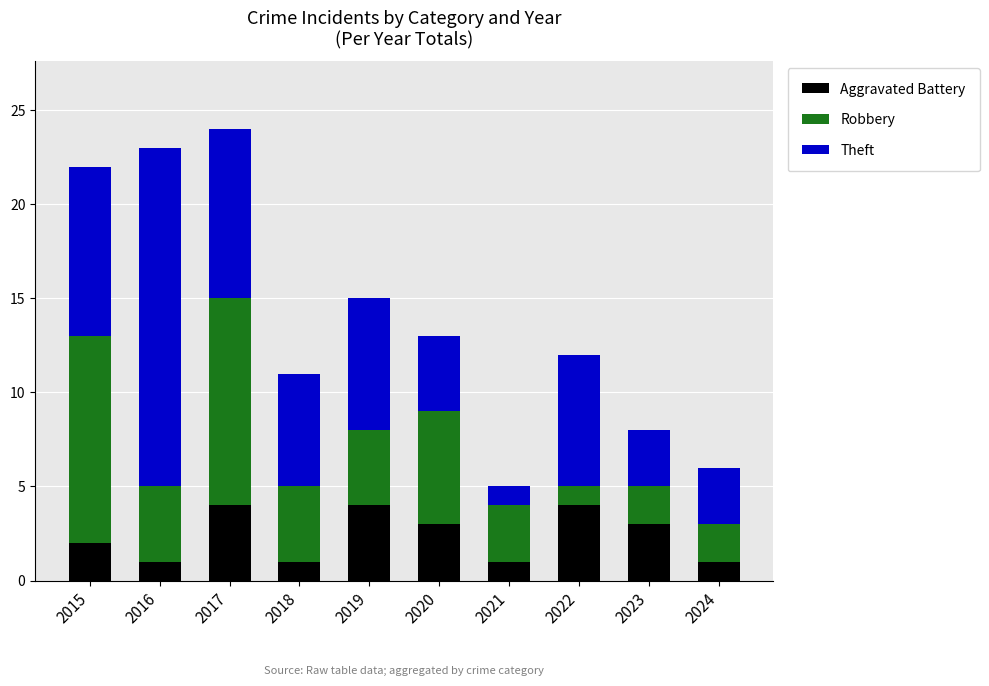

Reading right to left, transcribe the values for Aggravated Battery.

2024=1	2023=3	2022=4	2021=1	2020=3	2019=4	2018=1	2017=4	2016=1	2015=2